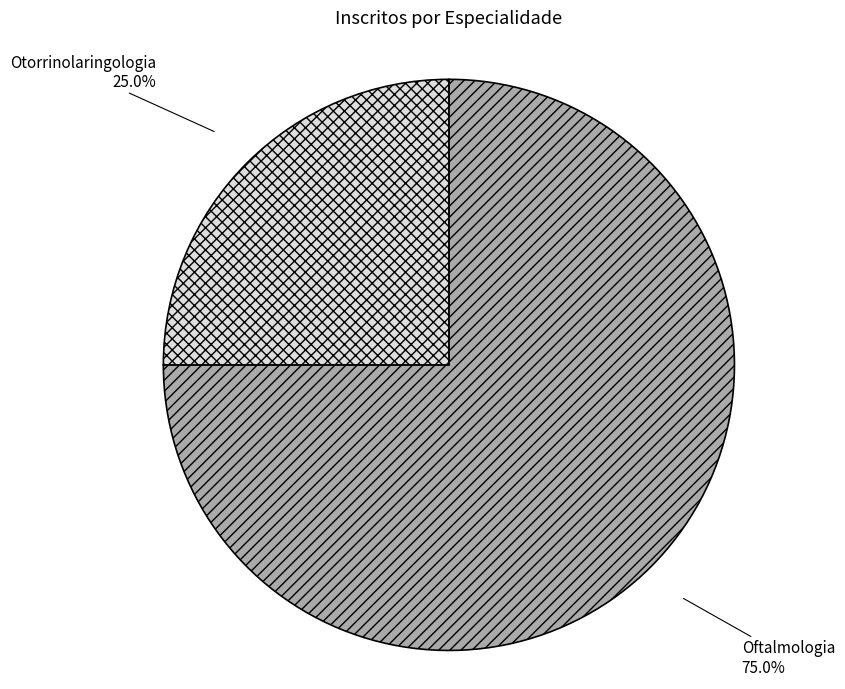

What is the total percentage of Oftalmologia and Otorrinolaringologia?

100.0%